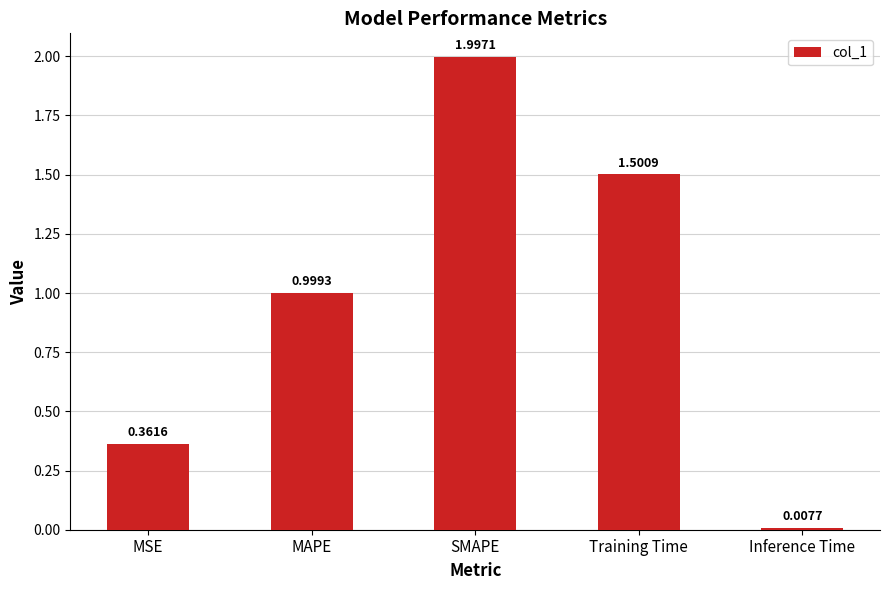

List the labels in order of value, largest first.

SMAPE, Training Time, MAPE, MSE, Inference Time